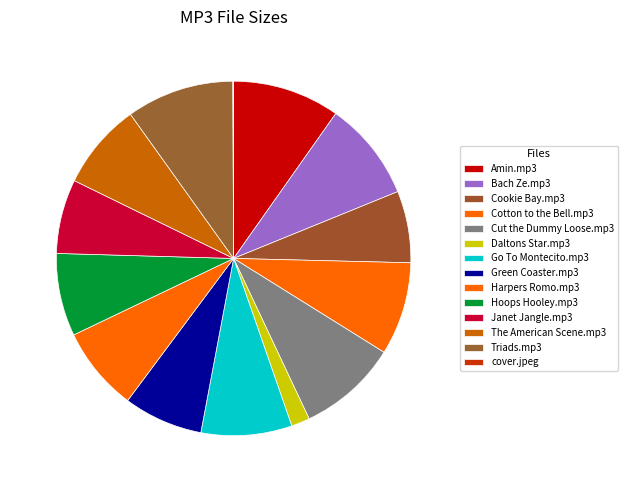

Does Hoops Hooley.mp3 represent more than half of the total?

No